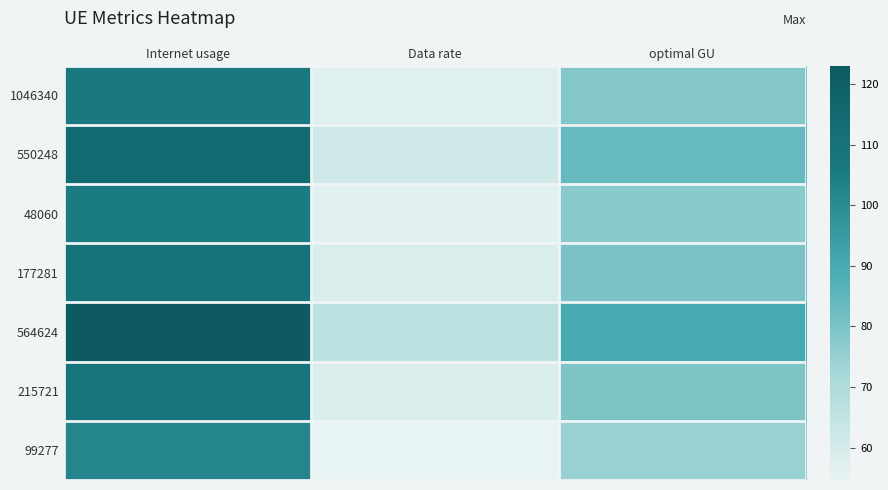

How many data points does each series have?

3